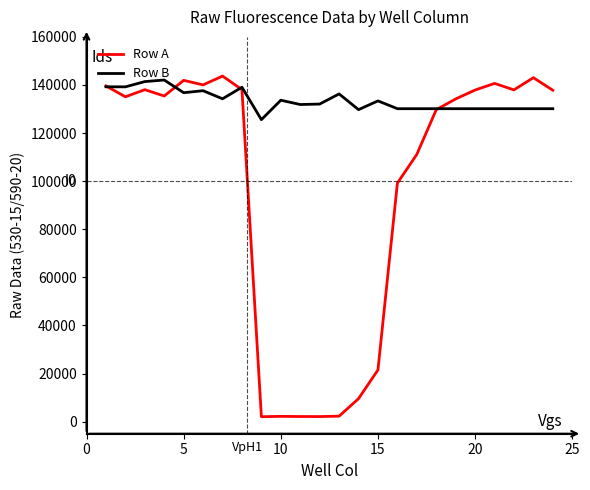

Which series has the largest total across all categories?

Row B